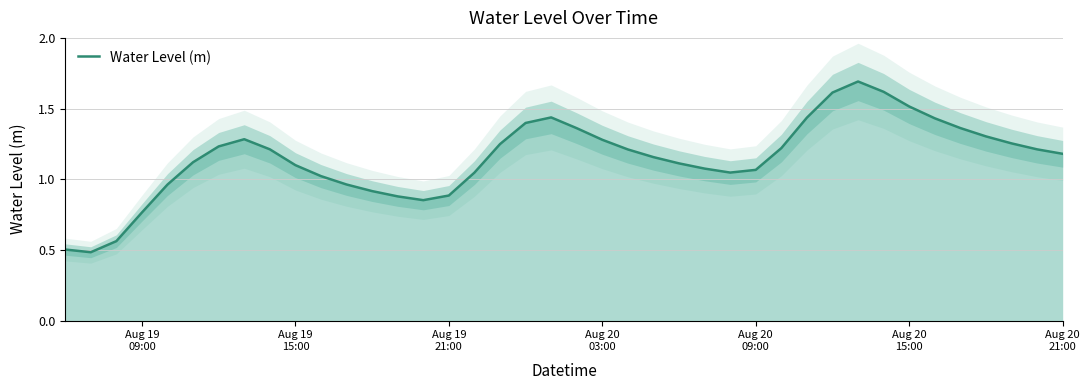

What is the maximum value for Water Level (m)?

1.7